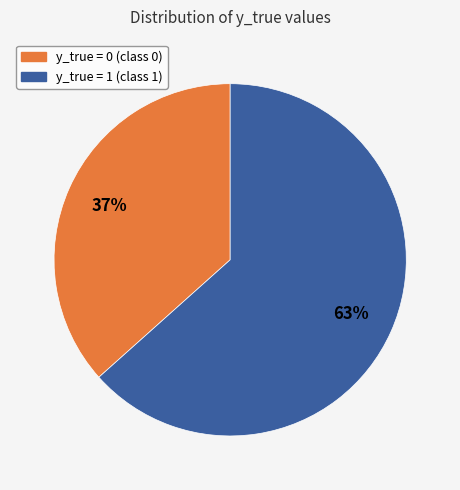

How many segments does this pie chart have?

2